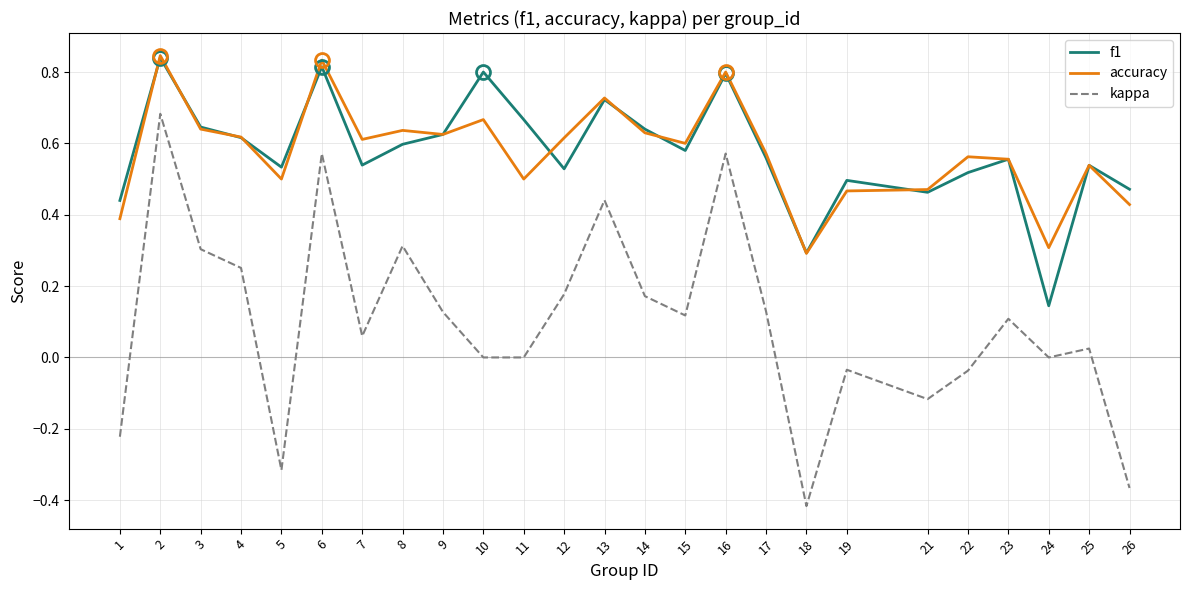

Is this an area chart (filled region under the line)?

No